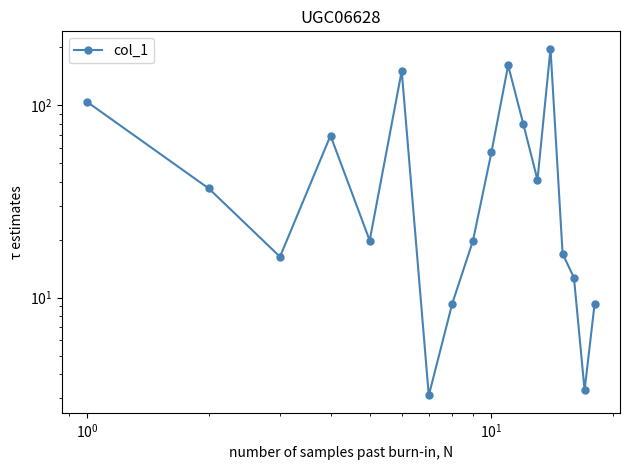

Does the chart have visible grid lines?

No